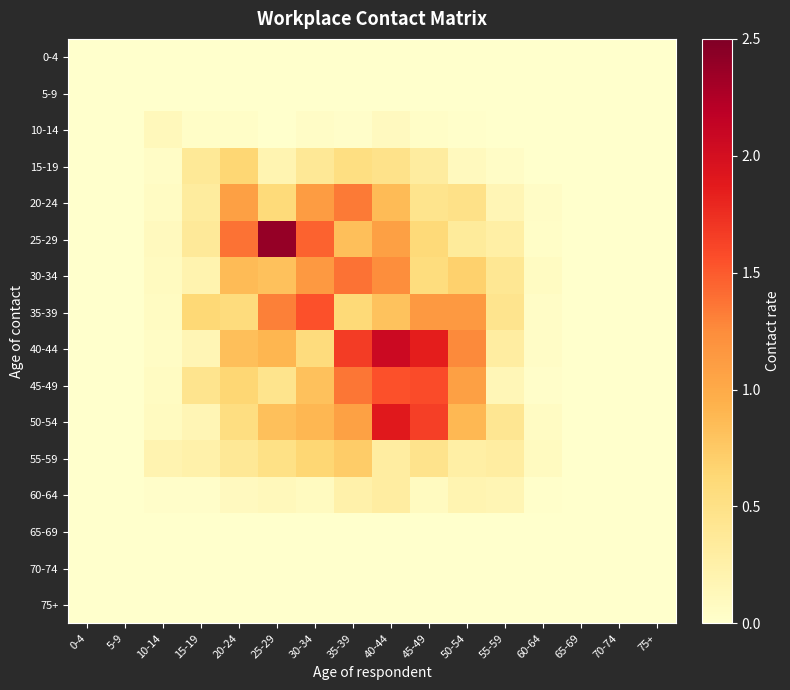

Which has a higher value, 0-4 or 15-19?

0-4